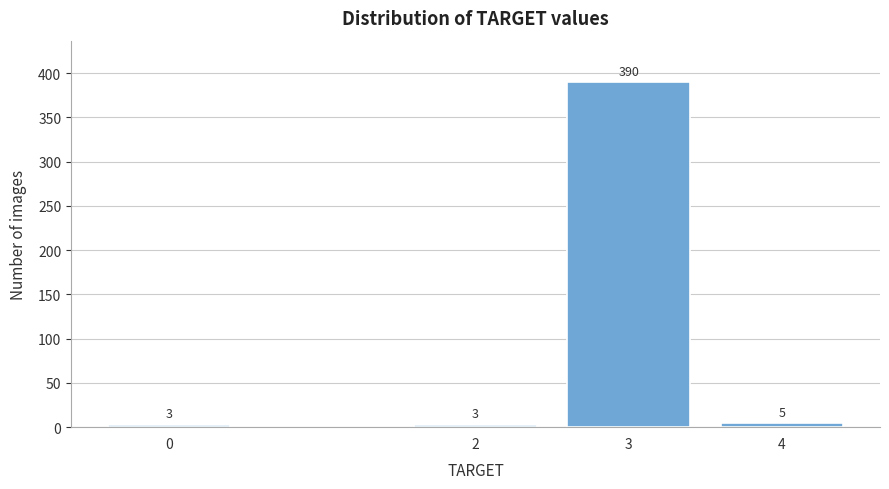

Reading left to right, list all the values displayed in this chart.

0=3	2=3	3=390	4=5